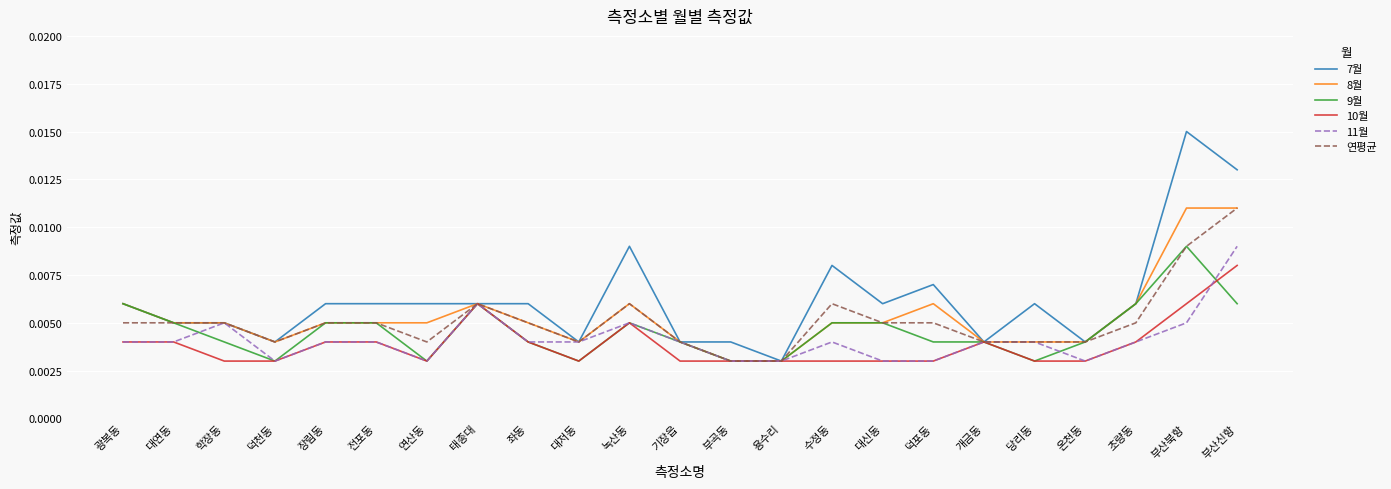

What position from the right is 전포동?

18